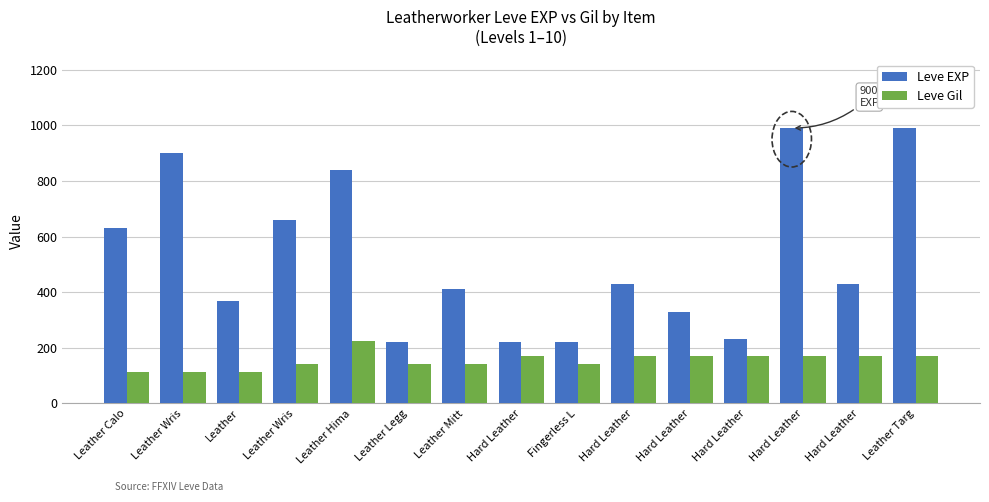

How many series are shown in this chart?

2